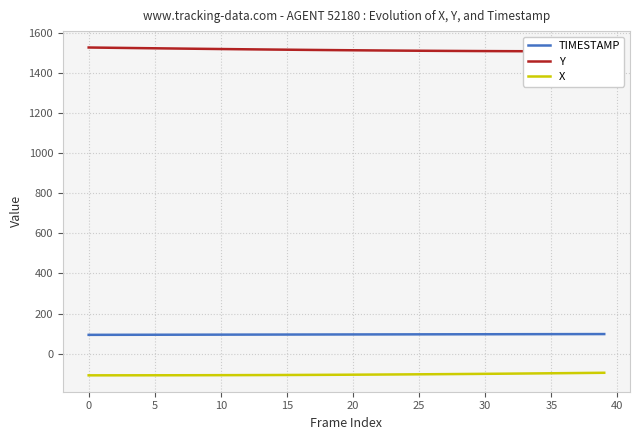

What is the lowest value of the X series?

-107.9